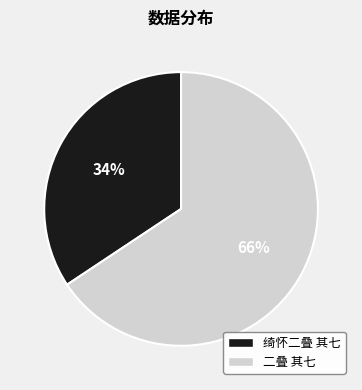

Which category has the smallest portion of the pie?

绮怀二叠 其七